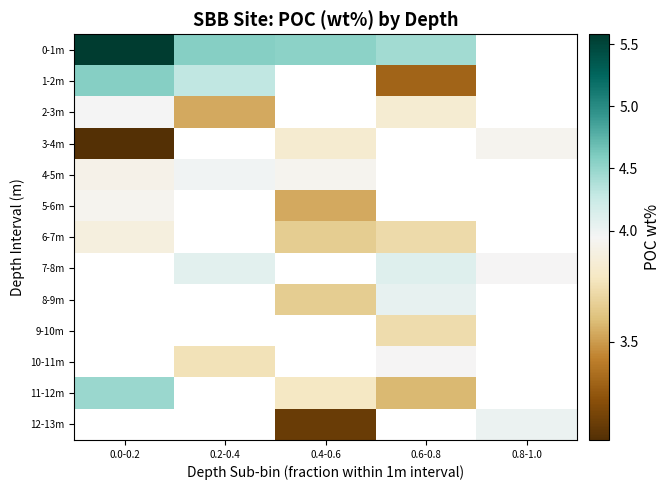

How many data points in 6-7m are above 3?

3